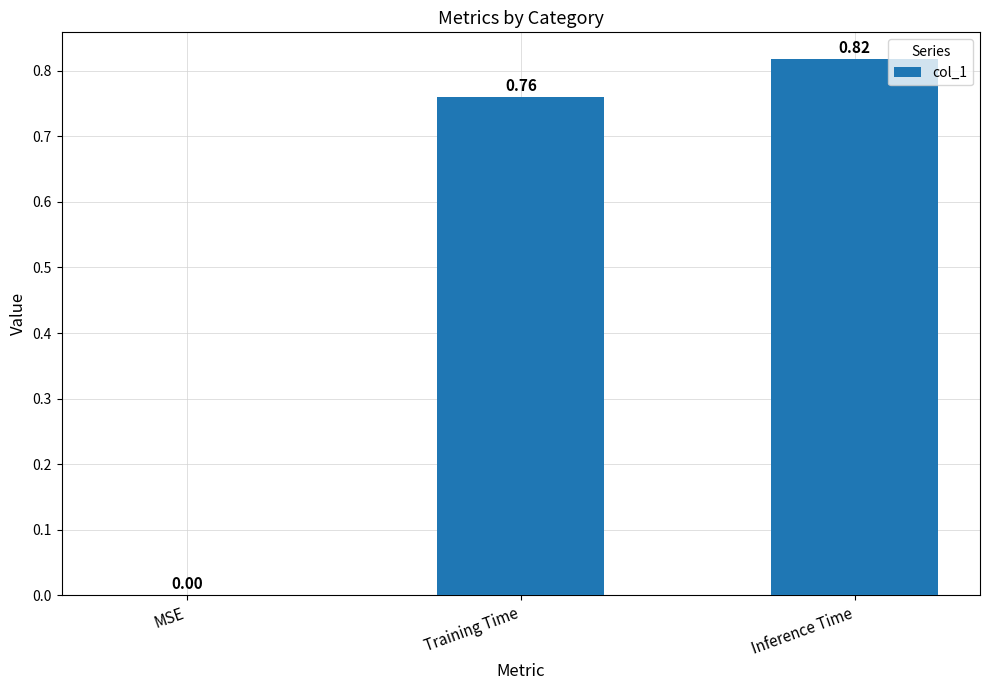

What is the change in value from Training Time to Inference Time?

+0.1